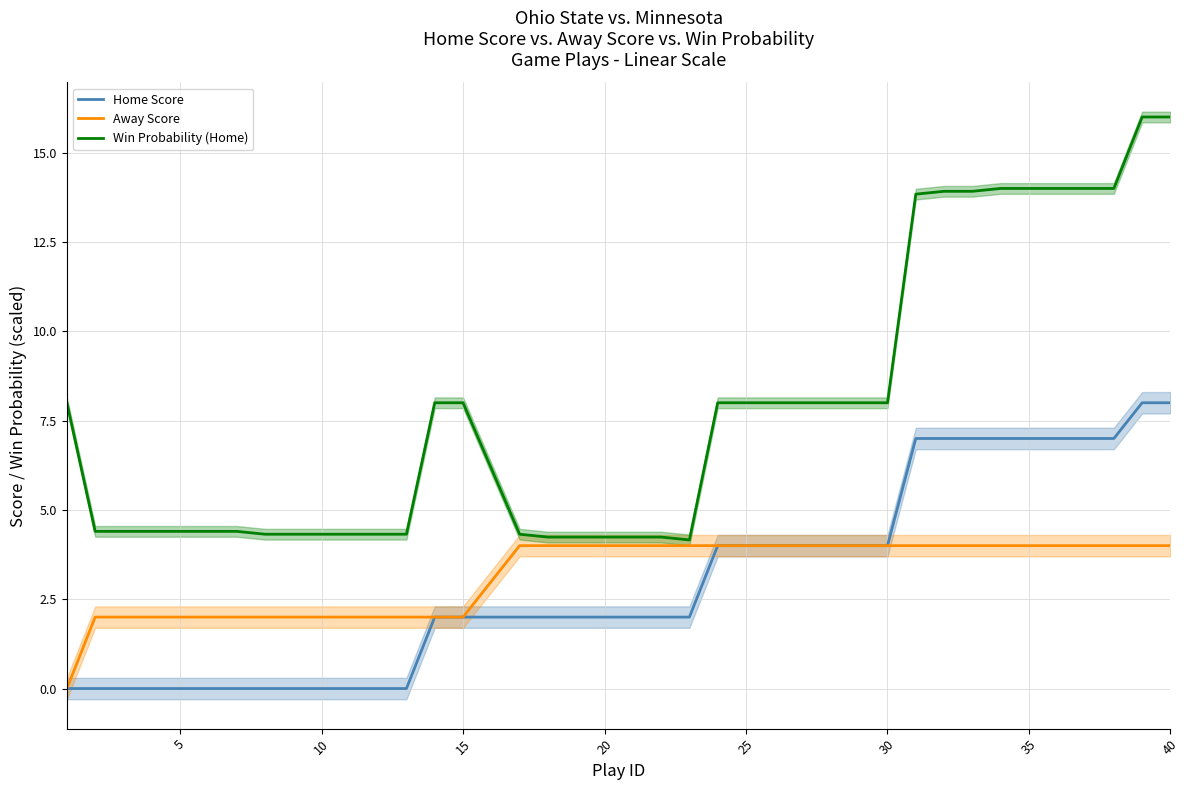

True or false: Win Probability (Home) and Home Score intersect in this chart.

False